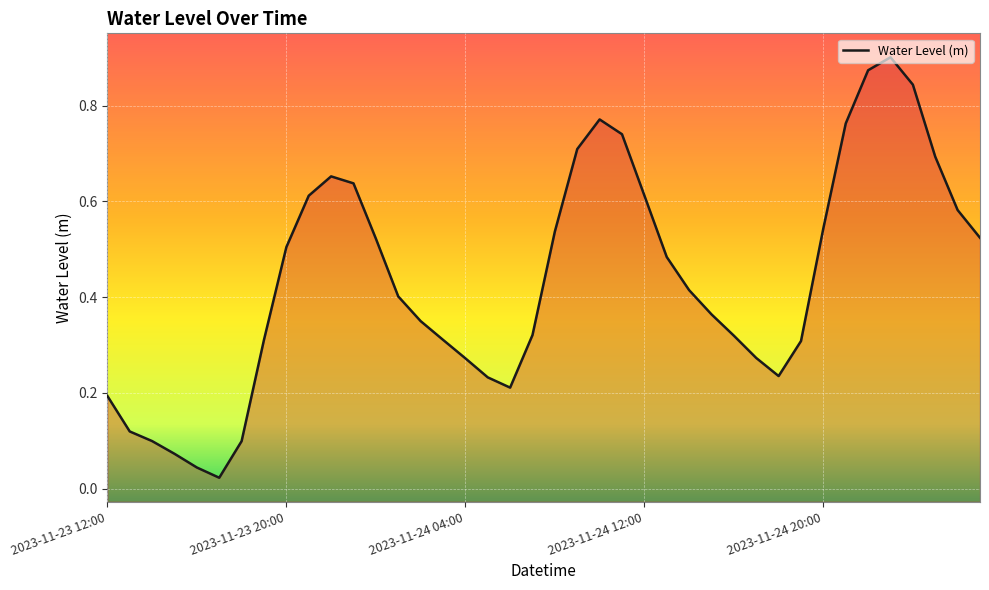

How many points are higher than both their immediate neighbors (excluding endpoints)?

3